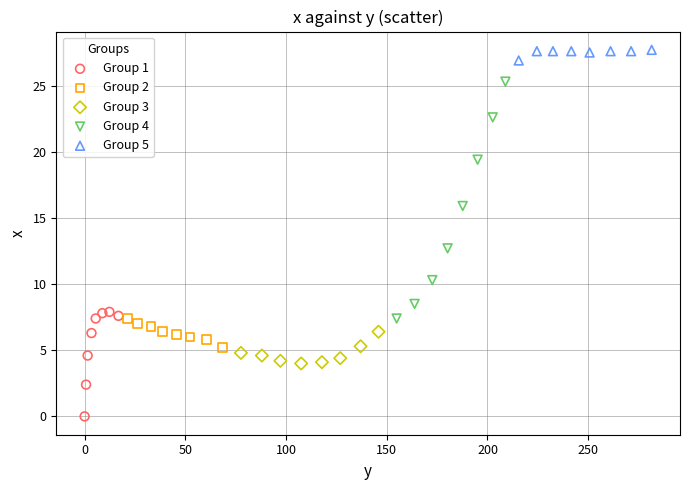

Which series has the widest spread of Y values?

Group 4